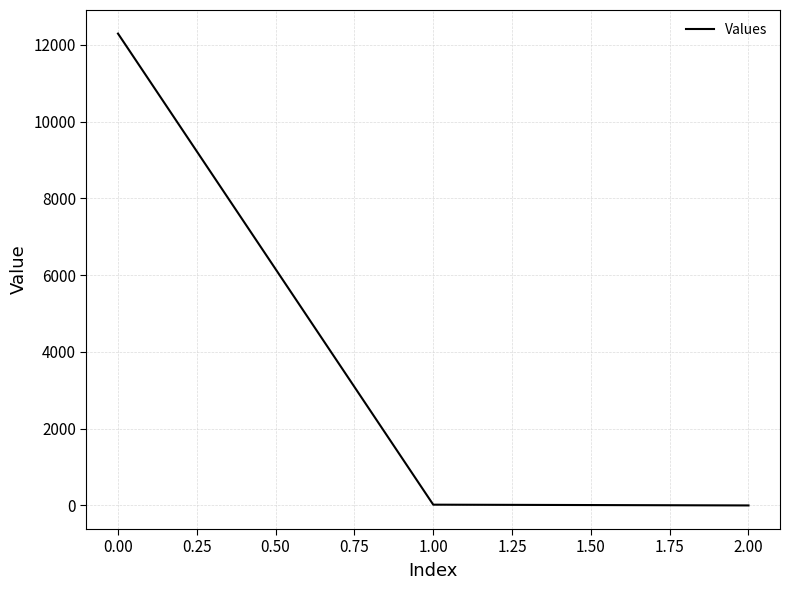

What is the difference between the maximum and minimum values?

12293.2